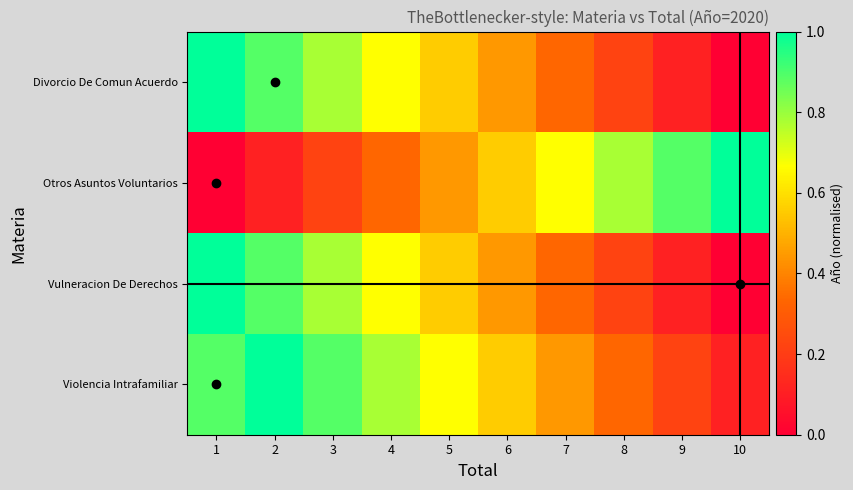

What is the total value across all series at 5?

2.2